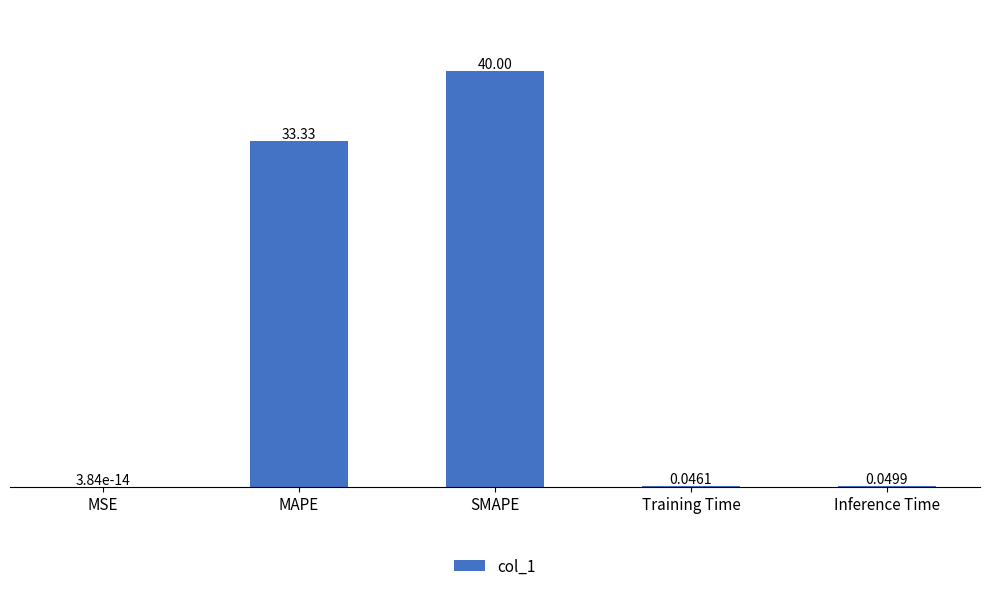

Which has a higher value, MAPE or MSE?

MAPE